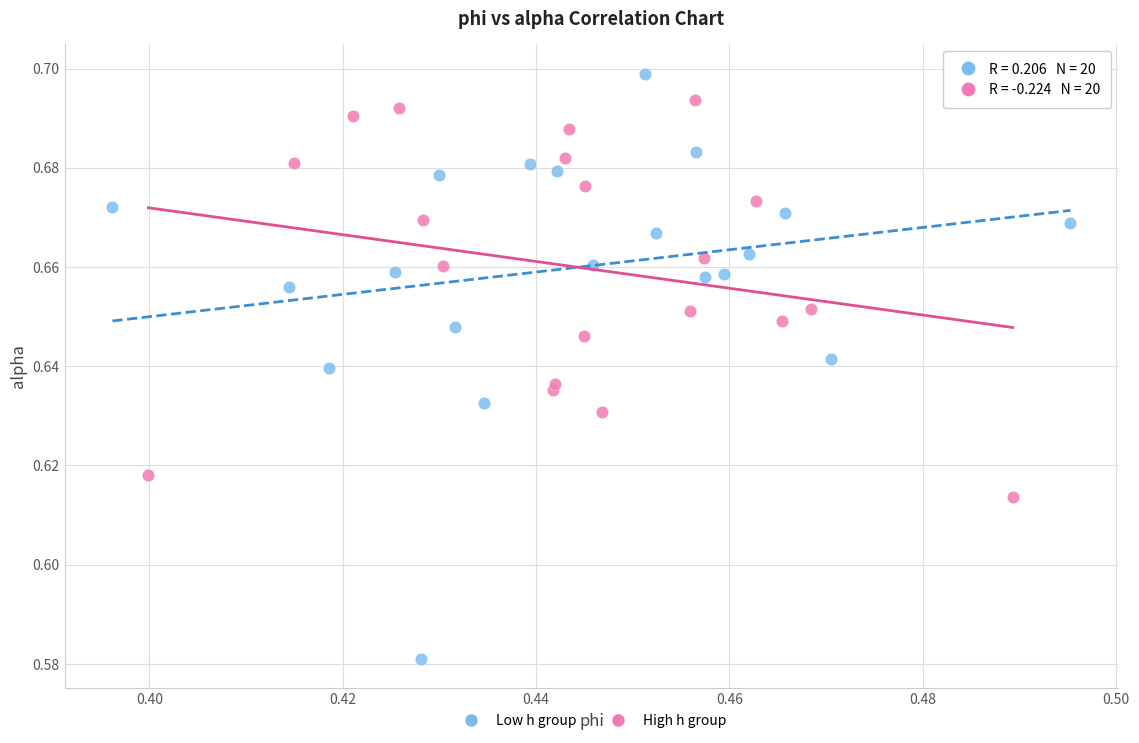

Which series has the widest spread of Y values?

Low h group